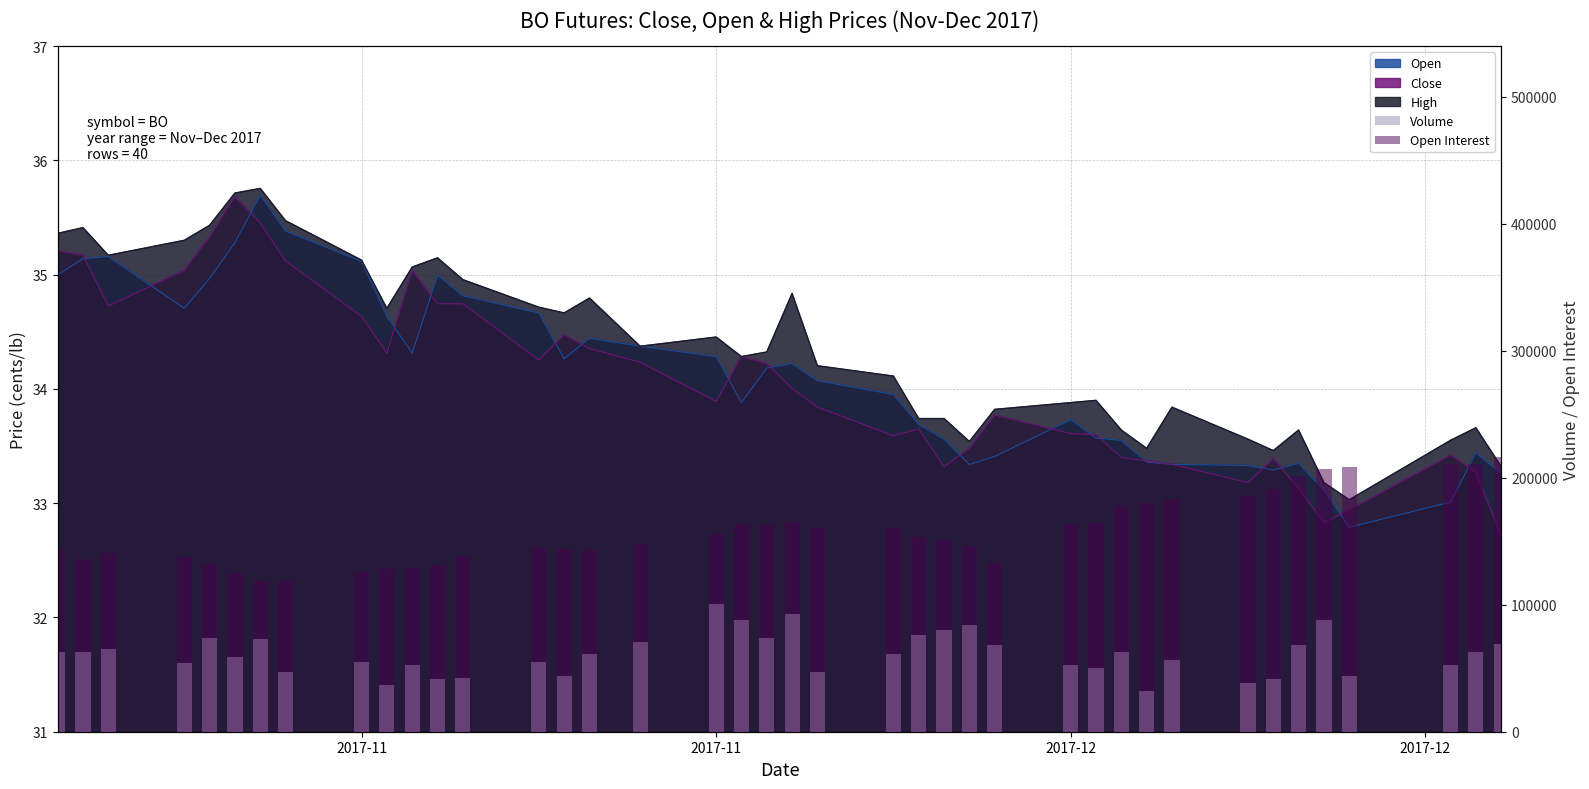

Reading left to right, list all the values displayed in this chart.

Volume: 62794	62477	65478	54000	73819	58523	73299	47058	54902	37109	52869	41280	41995	54517	43716	61542	70390	100723	87582	73620	92477	47314	61230	76339	79936	84005	68624	52625	50426	62716	32154	56202	38435	41711	68334	87975	43639	52451	62704	69235
Open Interest: 142972	135928	140804	137371	132055	124677	118823	118315	126108	127799	128608	131347	138175	144727	144024	143324	148961	155655	163634	162914	164811	161338	160674	153127	150888	145986	132849	163340	164361	177362	179881	183278	185798	190983	201057	206636	208701	211036	210889	215909